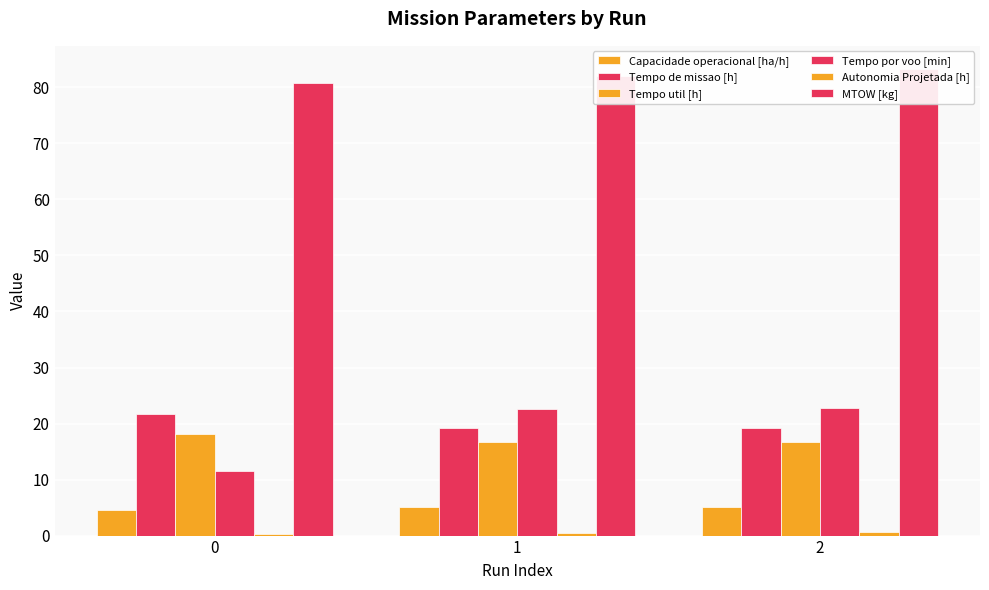

The value of Tempo util [h] at 1 is 16.6. True or false?

True